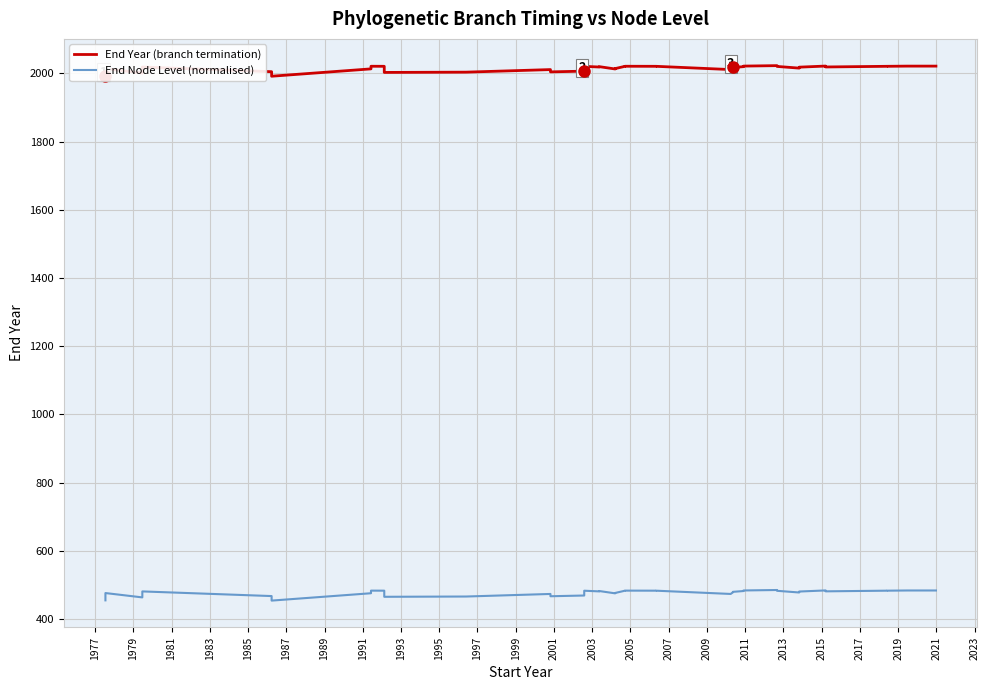

What is the highest value of the End Node Level (normalised) series?

485.1